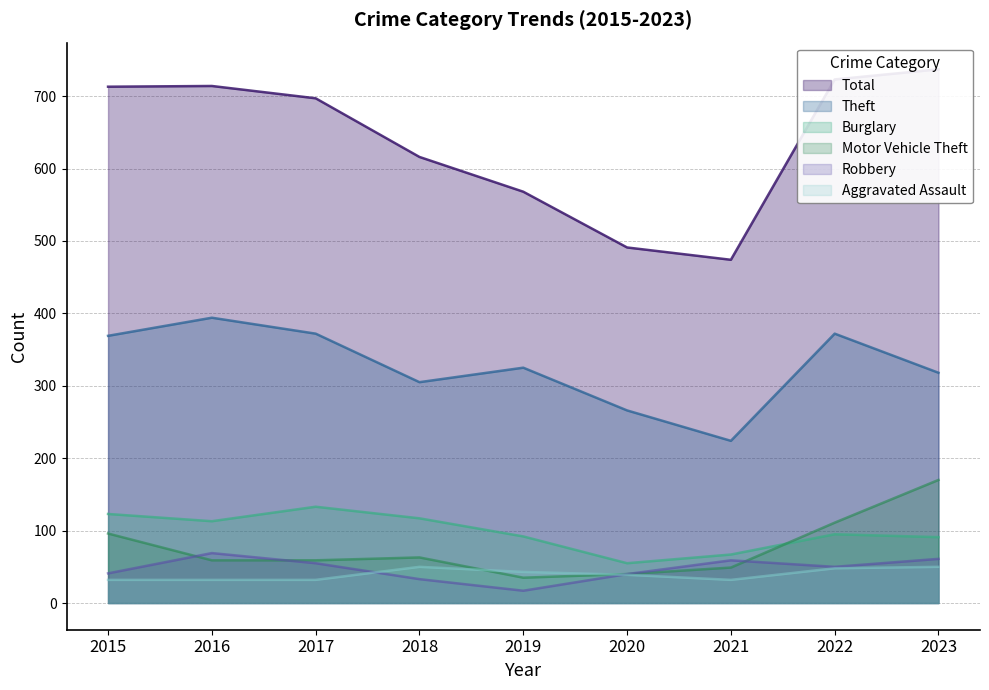

What is the lowest value of the Total series?

474